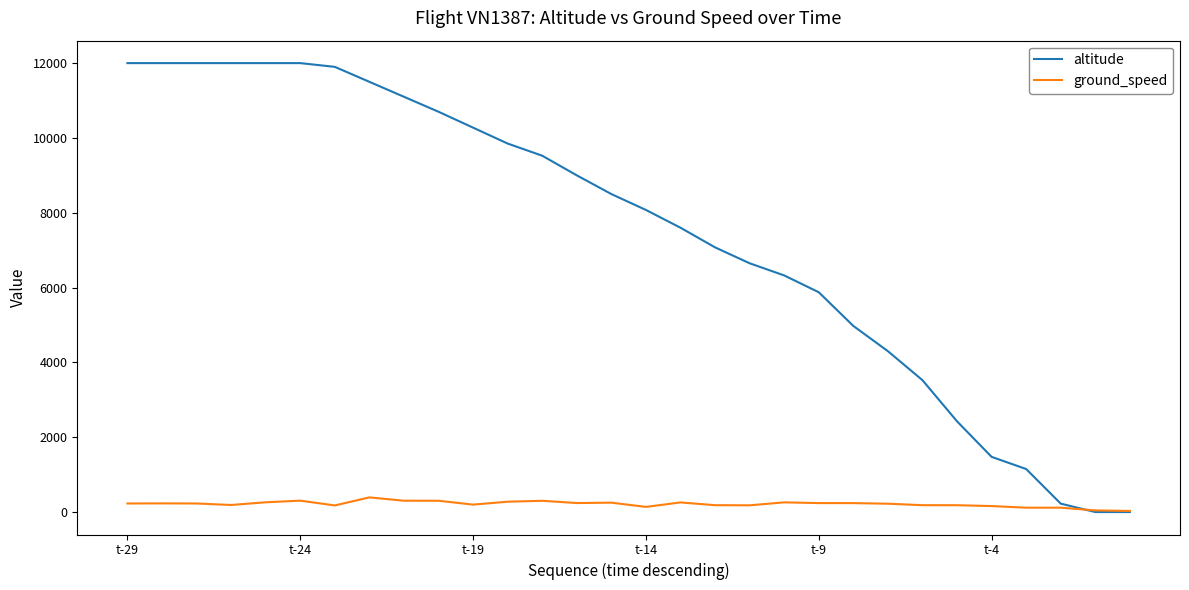

What is the difference between the maximum and minimum values in the ground_speed series?

362